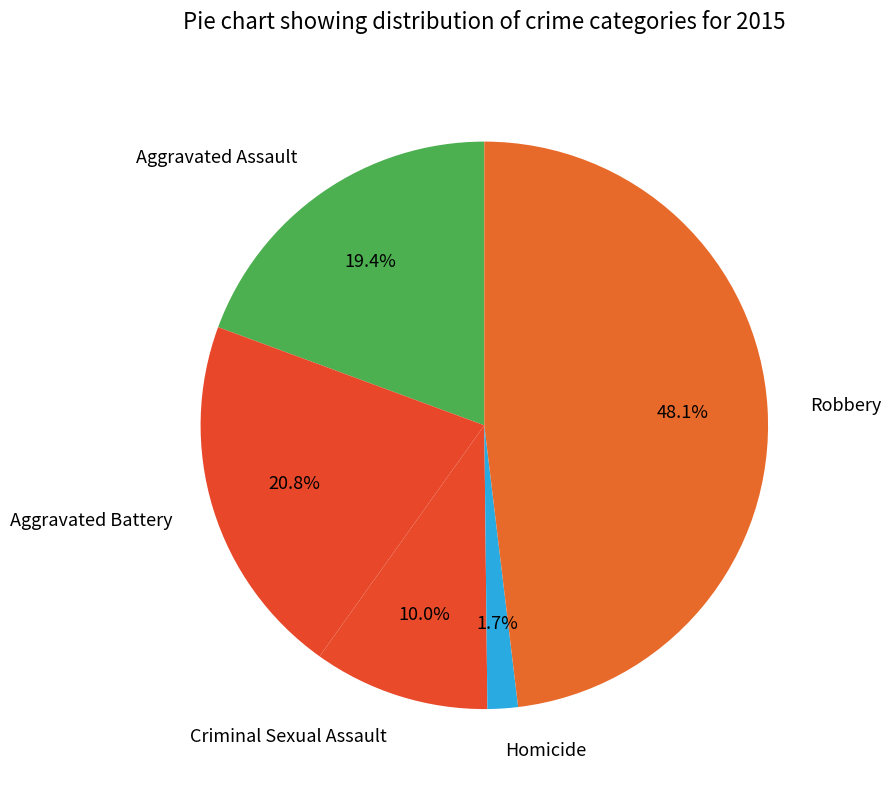

Is it true that Aggravated Battery is 15% of the pie?

False